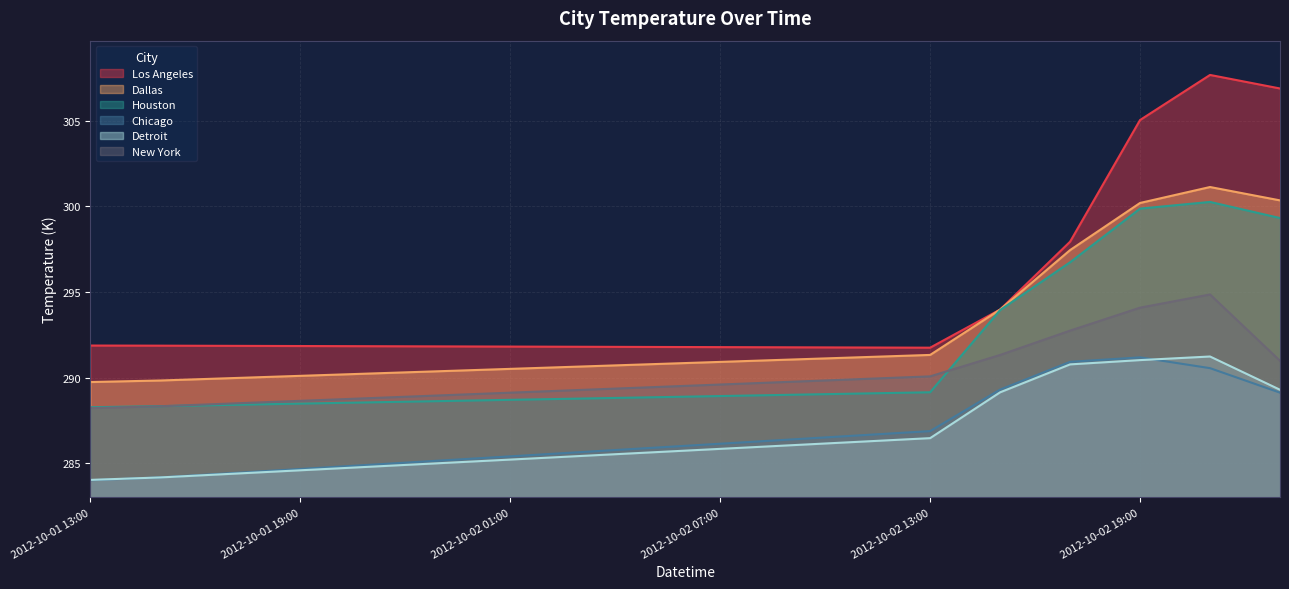

At which category does Los Angeles reach its first local peak?

2012-10-02 21:00